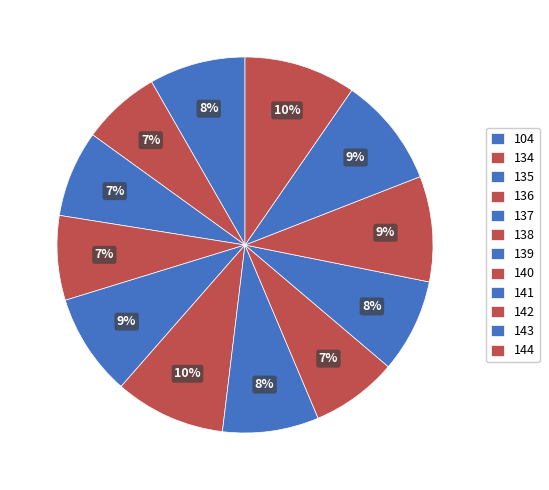

Is there a majority slice in this chart?

No